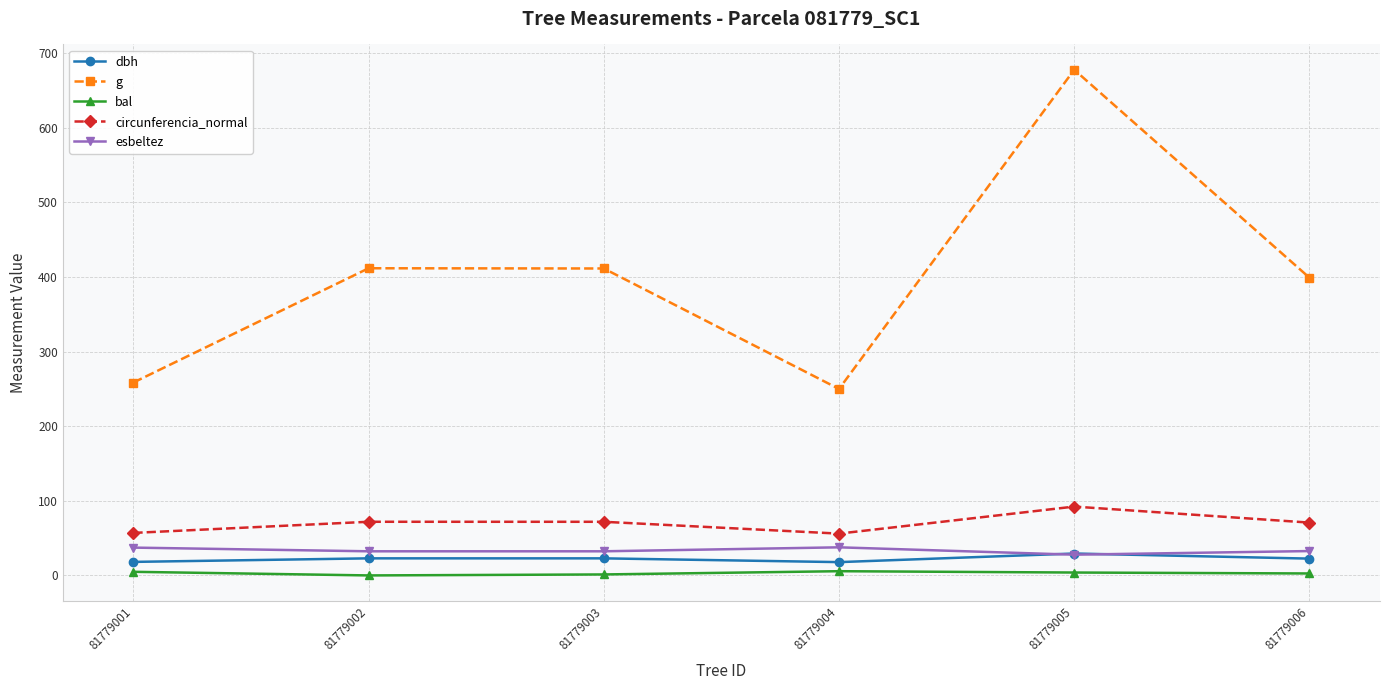

True or false: dbh and g intersect in this chart.

False